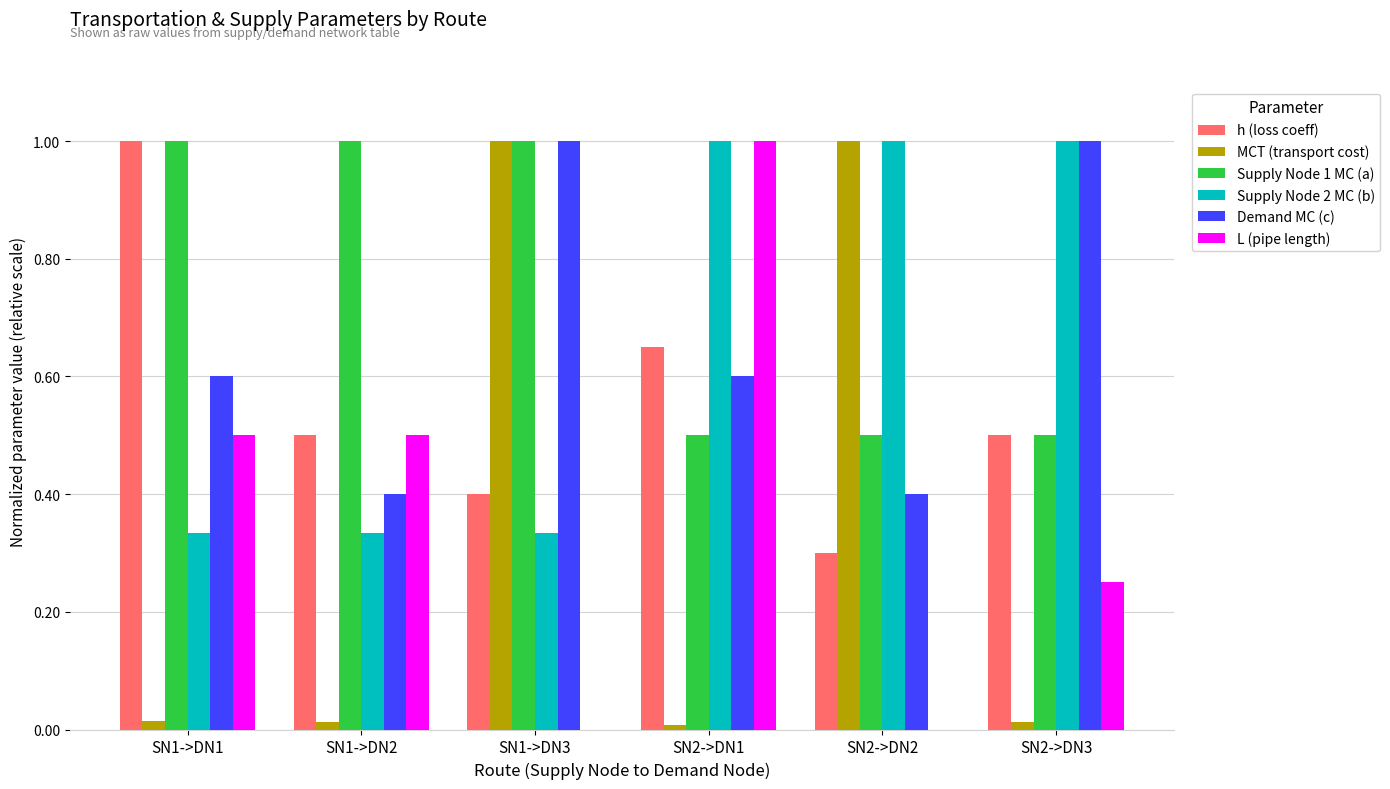

How many series are shown in this chart?

6